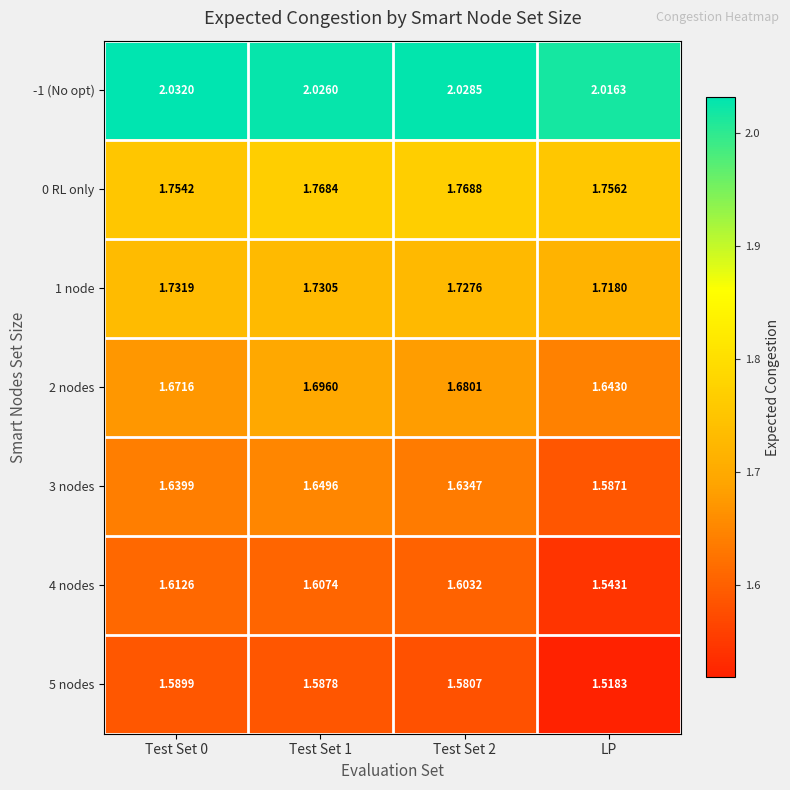

Which series changed the most between Test Set 1 and LP?

5 nodes